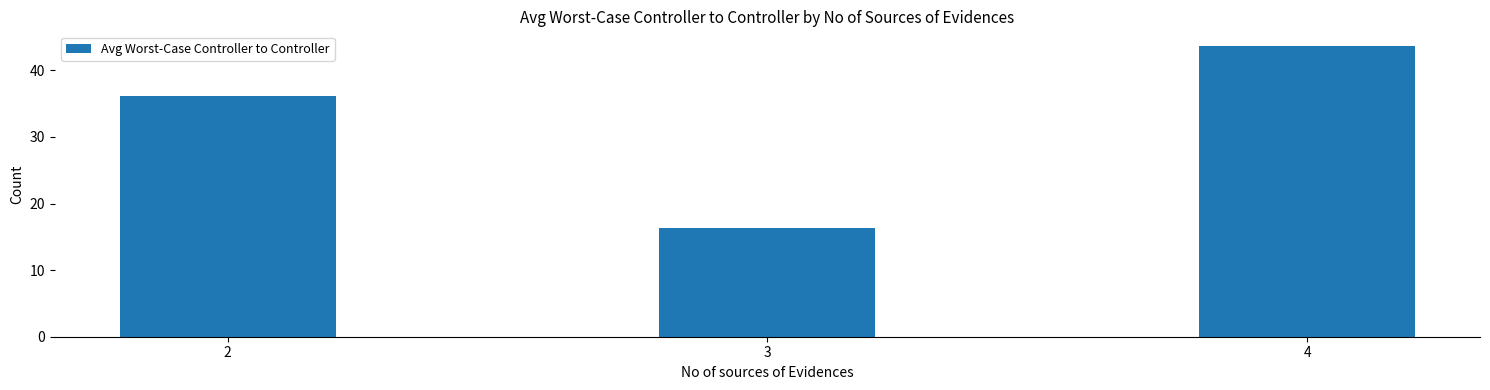

At which label does the data first exceed 36?

2